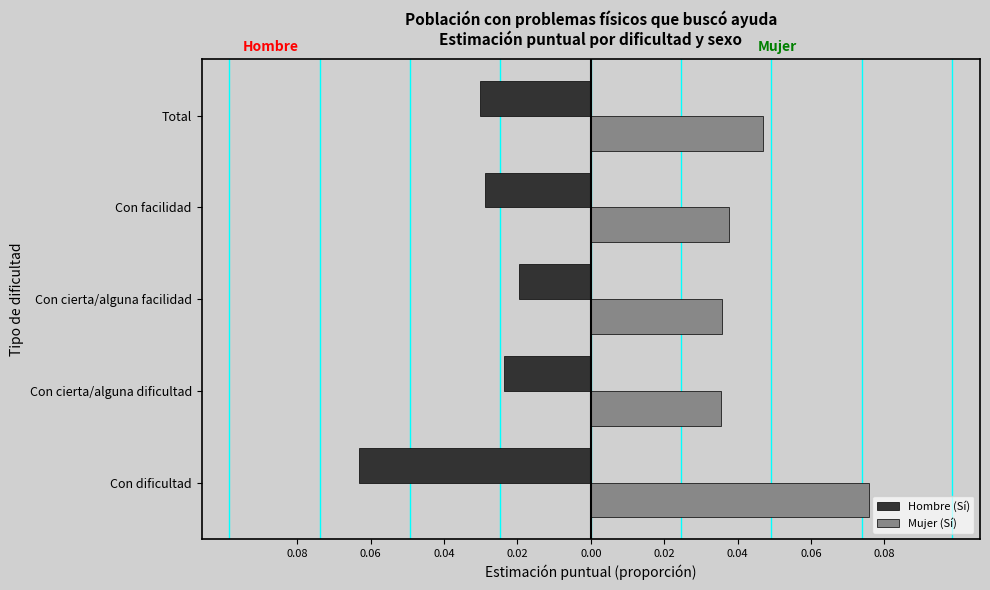

What are all the series names shown in the legend?

Hombre (Sí), Mujer (Sí)